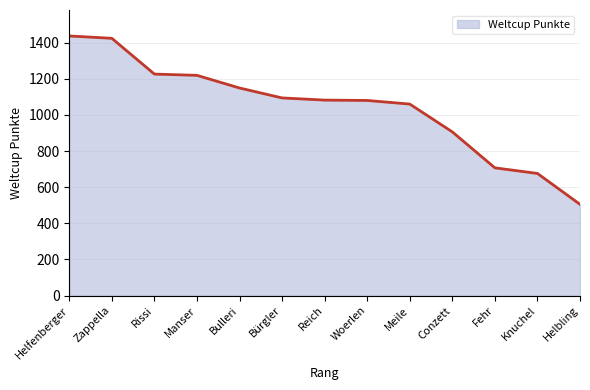

What is the greatest value displayed?

1437